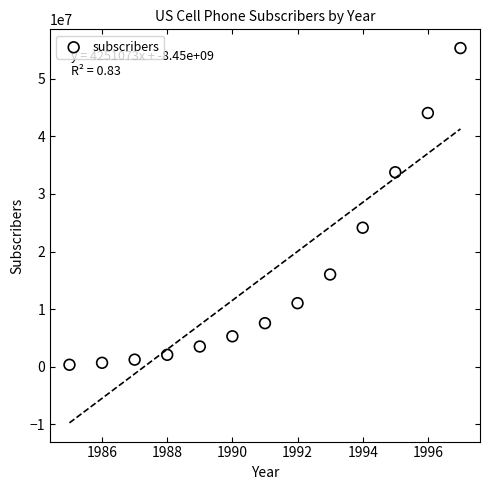

What is the range of Y values (max minus min)?

54972080